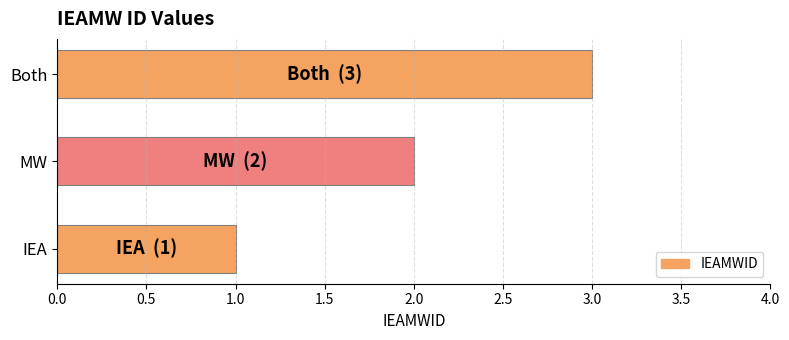

What is the sum of the values at Both and MW?

5